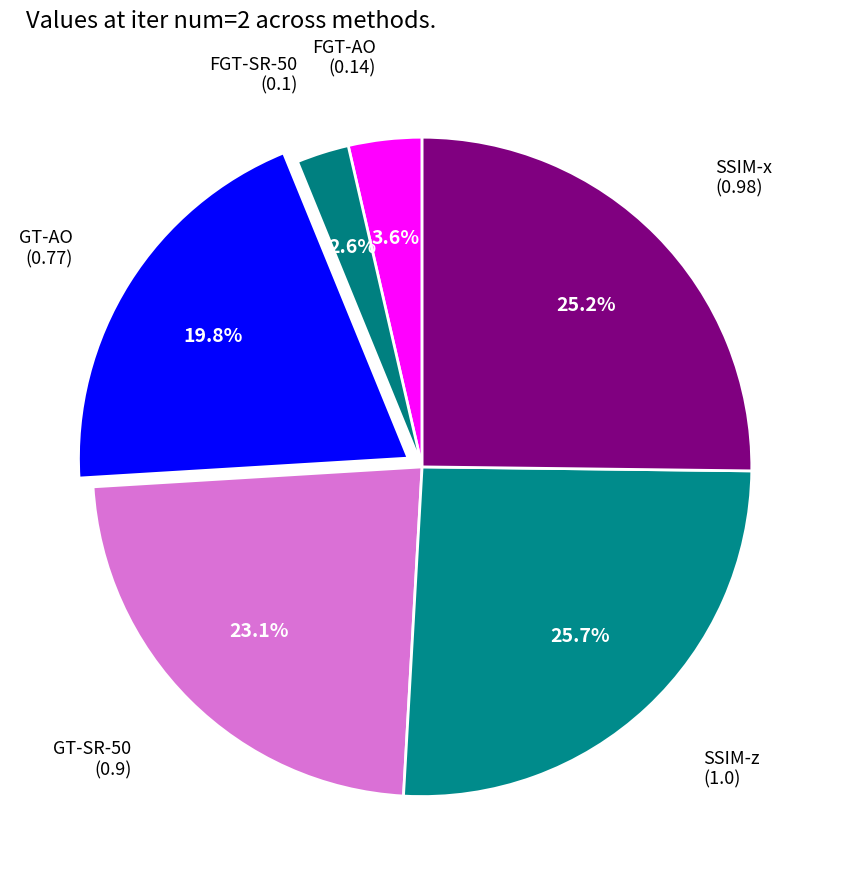

How many slices are in this pie chart?

6